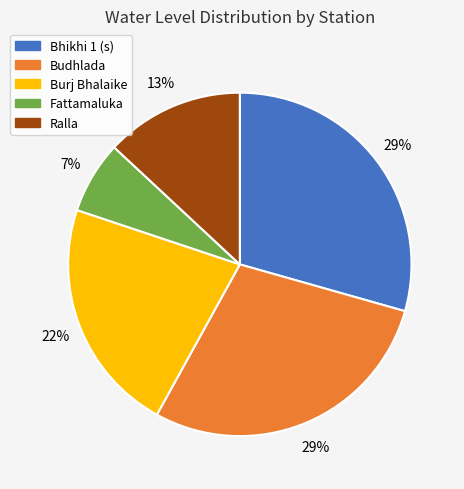

Approximately how many times larger is the value at Fattamaluka compared to Budhlada?

0.2